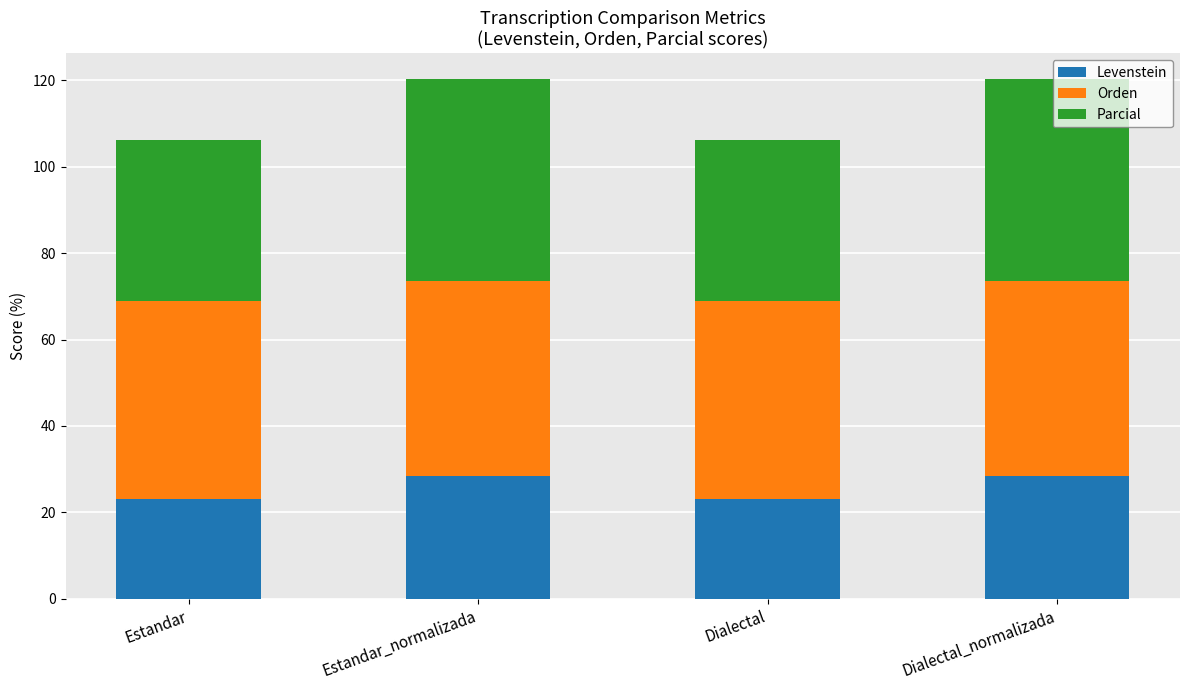

What is the average value of the Levenstein series?

25.8